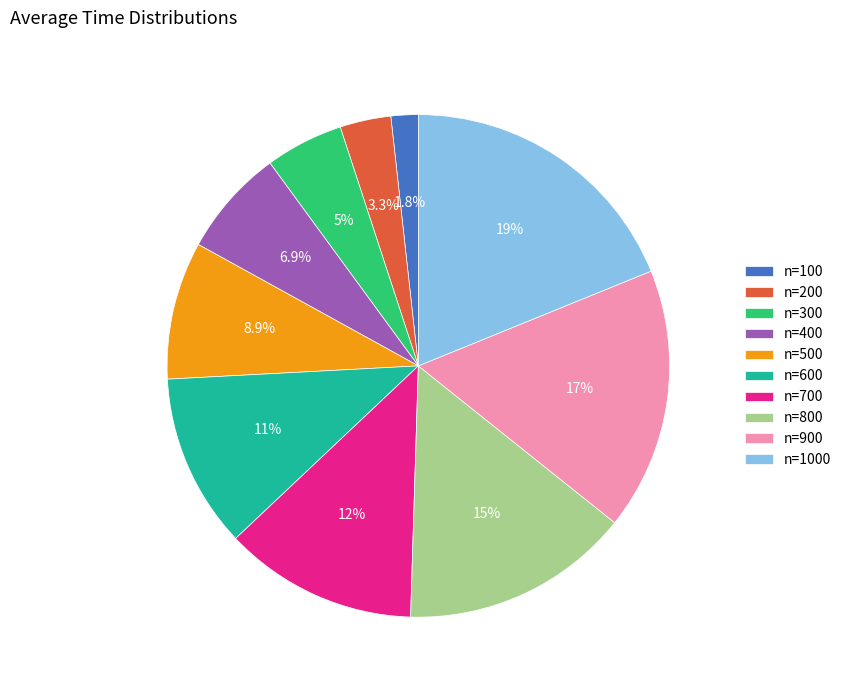

Rank the categories by value from lowest to highest.

n=100, n=200, n=300, n=400, n=500, n=600, n=700, n=800, n=900, n=1000